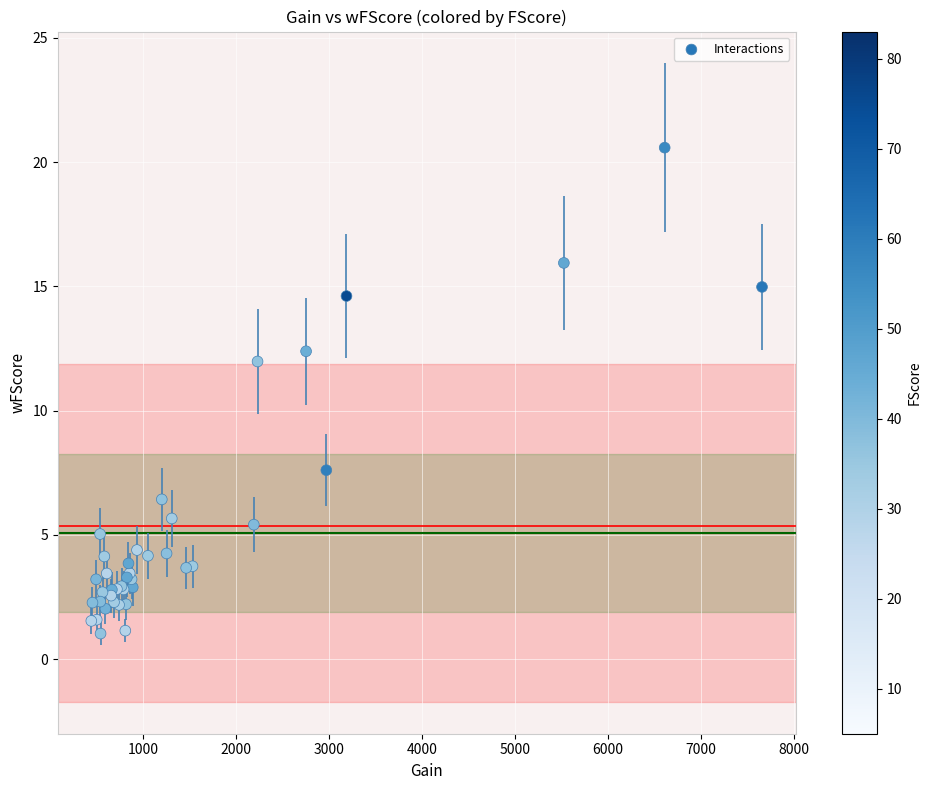

What Y value in the scatter plot is closest to 10?

12.0